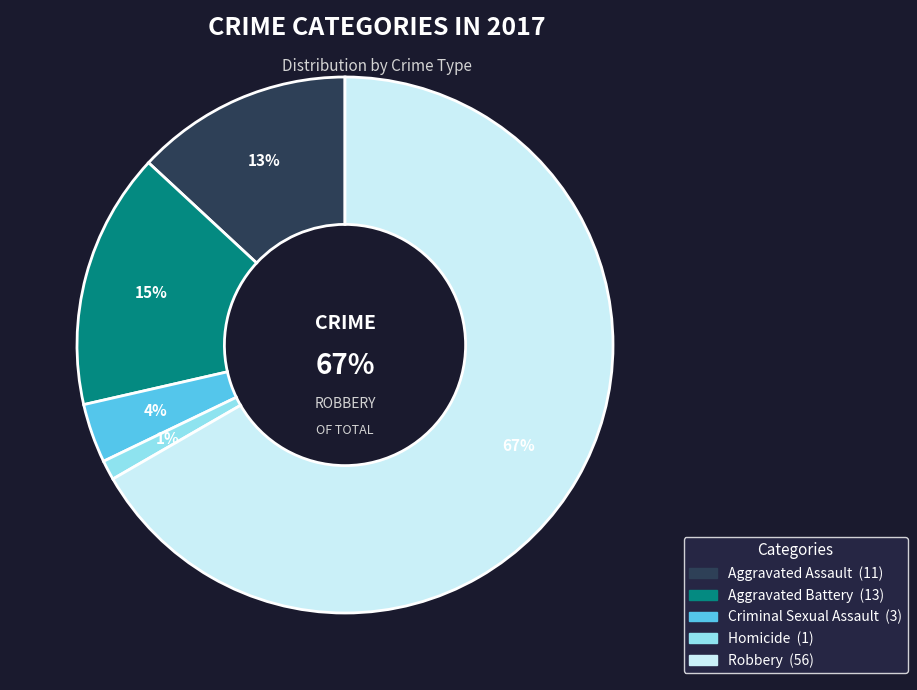

How many slices are in this pie chart?

5